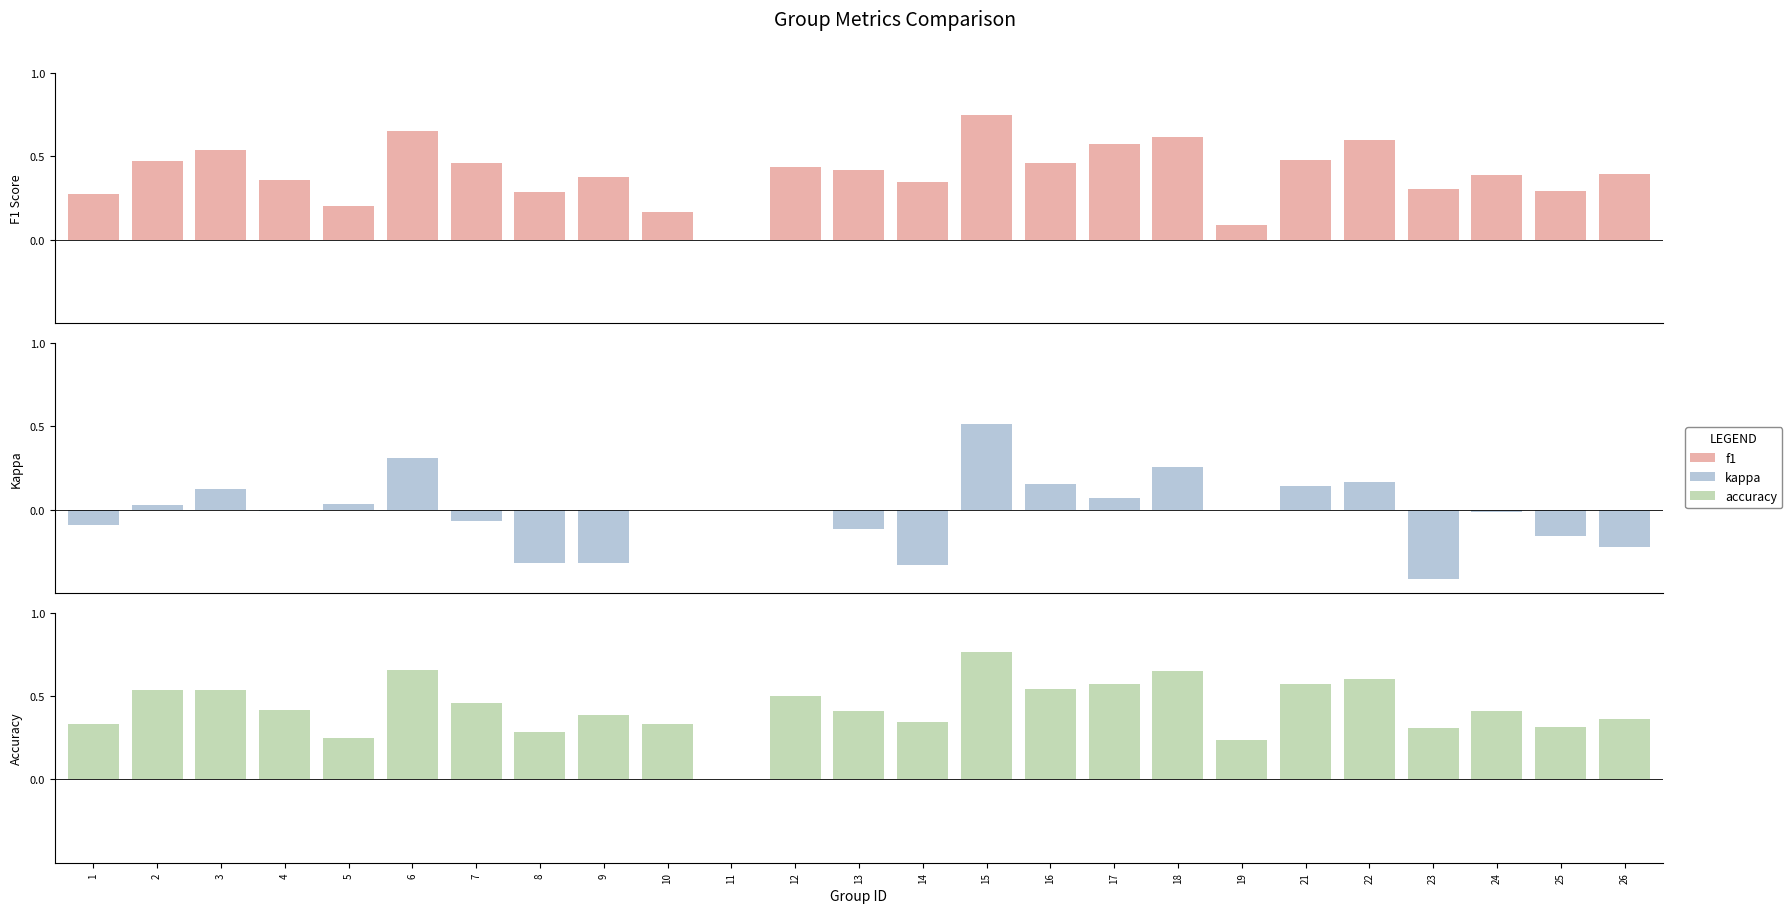

The value of accuracy at 7 is 0.5. True or false?

True